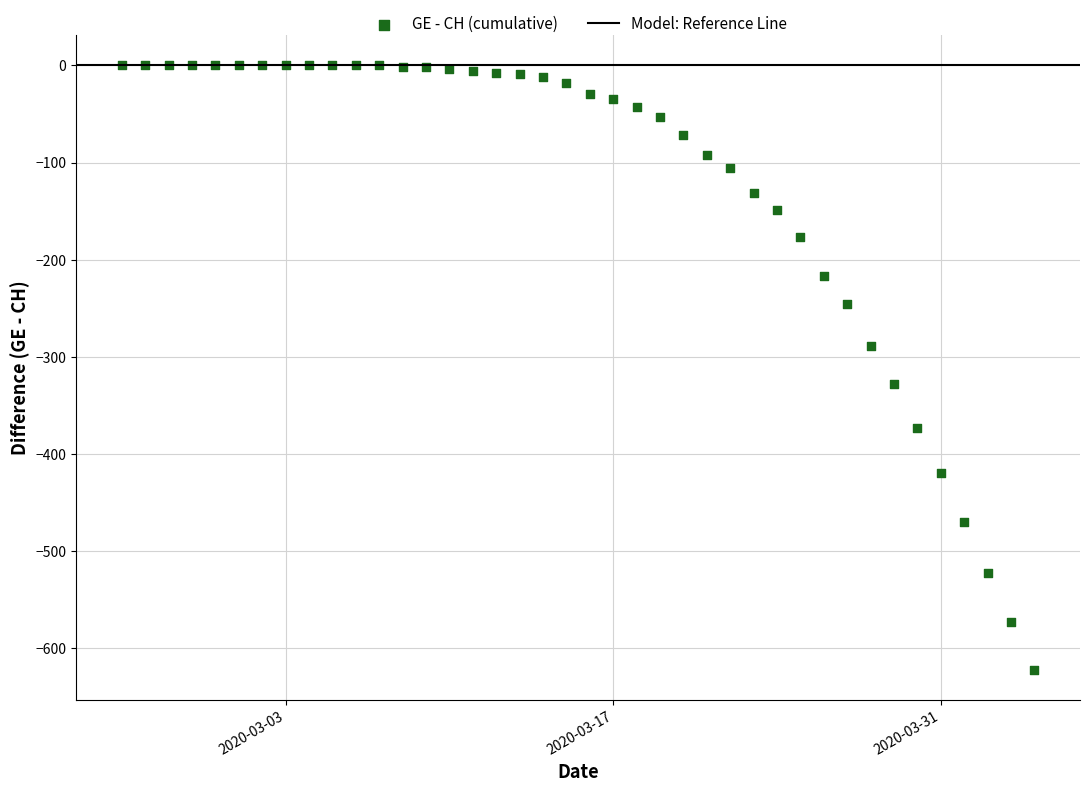

What is the range of X values (max minus min)?

39